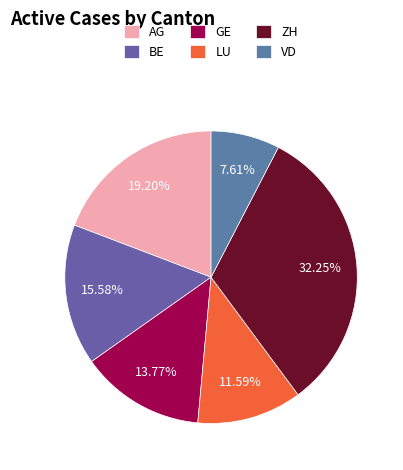

To the nearest percent, what percentage of the pie is GE?

14%